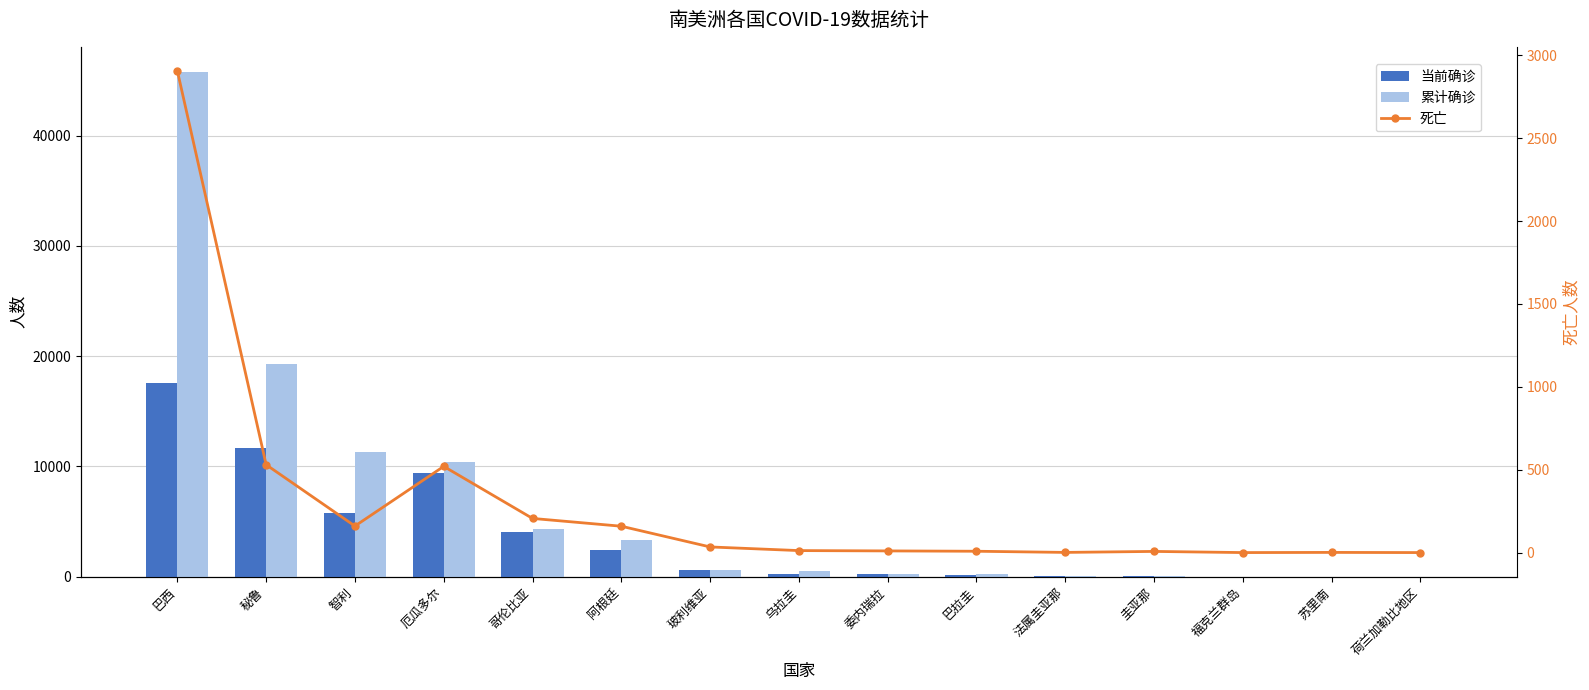

Which category has the highest value in the 当前确诊 series?

巴西